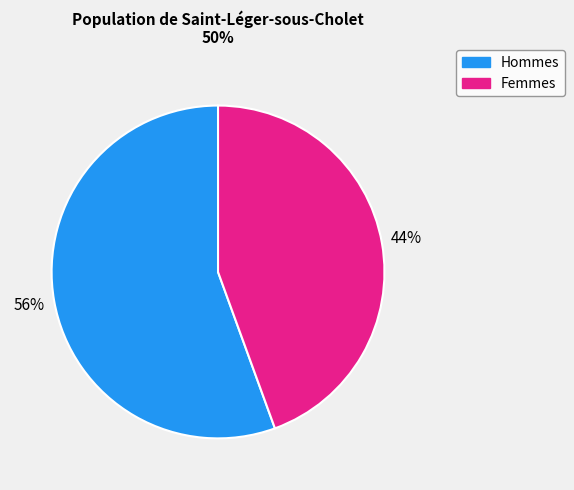

How many segments does this pie chart have?

2